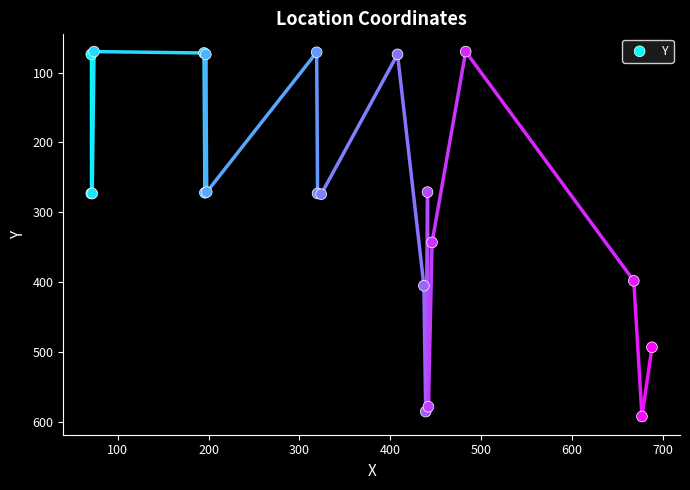

What Y value in the scatter plot is closest to 331?

343